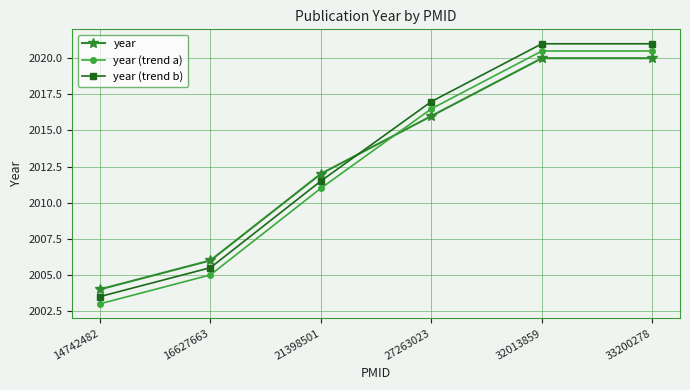

The value of year (trend a) at 27263023 is 2016.5. True or false?

True